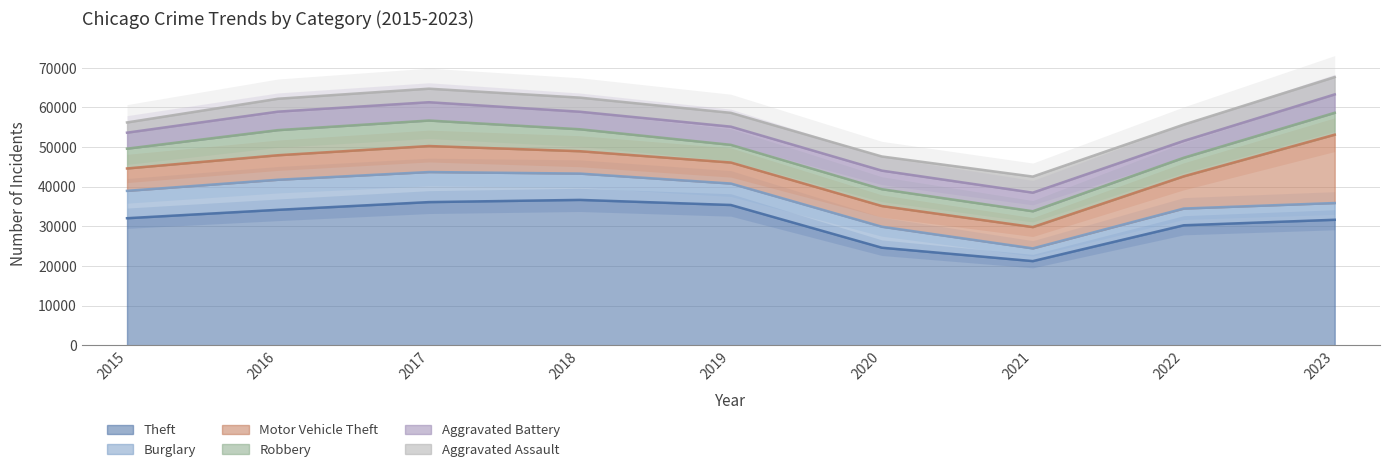

What is the value of the Motor Vehicle Theft point at the 2nd from the left?

6184